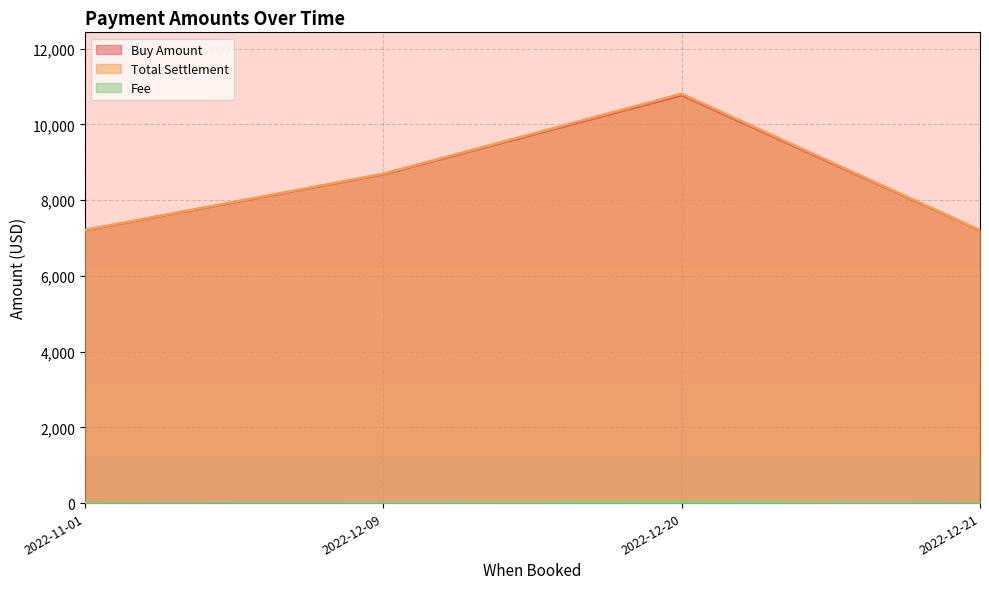

Rank the series by their maximum value, from lowest to highest.

Fee, Buy Amount, Total Settlement